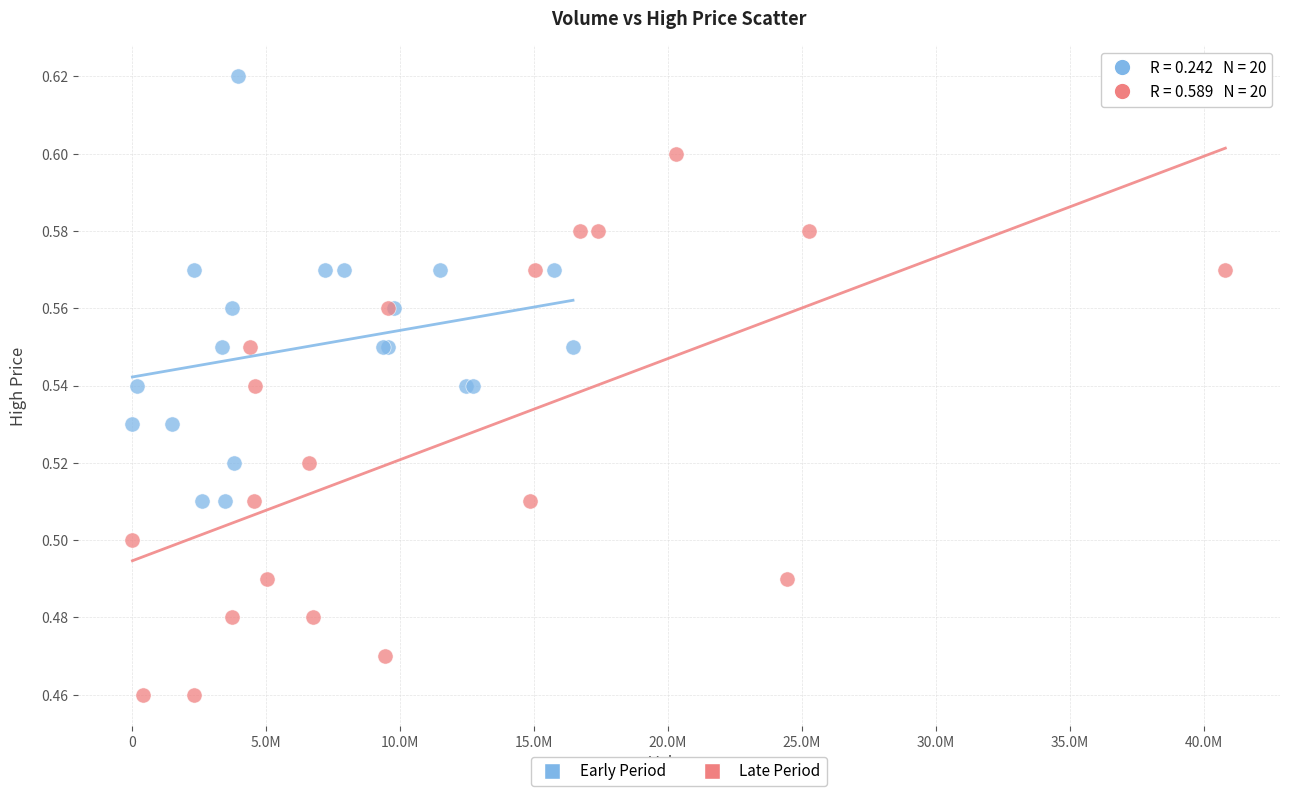

Which series contains the lowest Y value?

Late Period